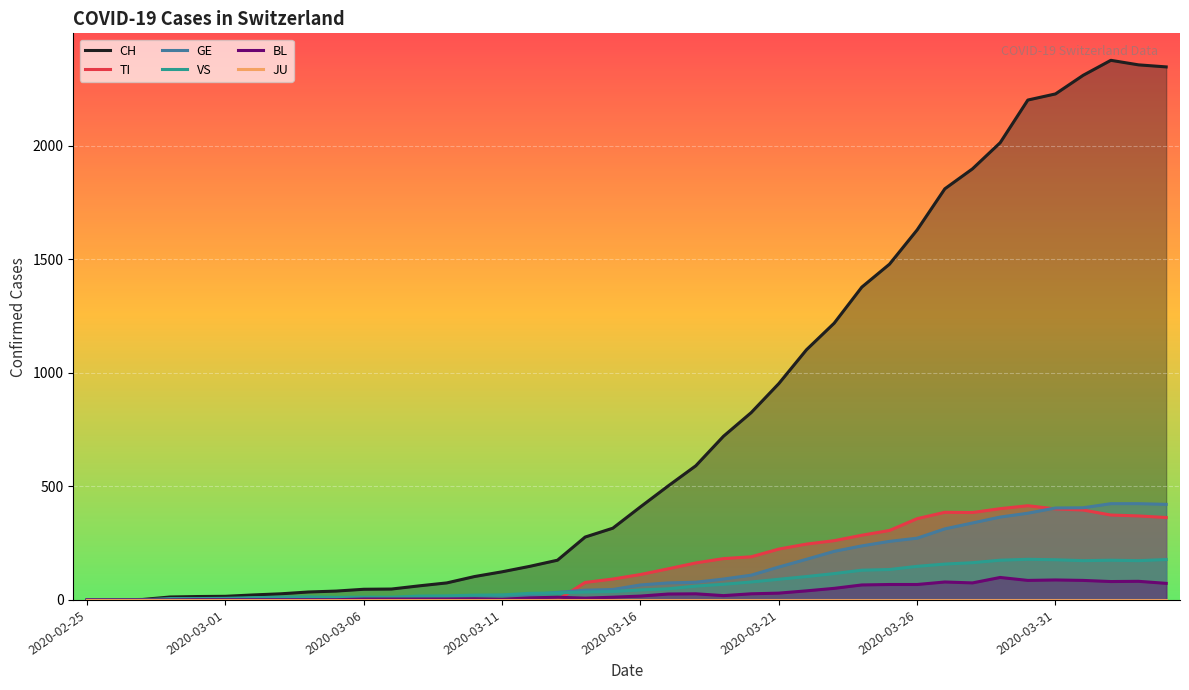

Reading left to right, list all the values displayed in this chart.

CH: 0	1	2	13	15	16	22	27	35	39	47	48	62	75	103	124	148	175	277	316	410	502	591	721	825	953	1102	1219	1378	1479	1630	1811	1899	2014	2202	2229	2311	2377	2357	2348
TI: 0	0	0	0	0	0	0	0	0	0	0	0	0	0	0	0	0	0	77	92	112	137	163	182	190	224	246	261	285	306	358	386	385	402	415	401	396	374	370	363
GE: 0	1	1	2	3	3	3	4	4	5	7	7	9	13	18	20	23	33	43	46	66	75	78	92	109	145	179	214	238	258	272	313	339	365	382	405	406	424	424	421
VS: 0	0	0	6	6	7	10	12	13	11	12	12	17	18	21	22	29	31	35	37	44	49	61	69	79	91	103	116	131	134	148	158	164	175	179	177	173	175	173	178
BL: 0	0	0	0	1	1	1	1	1	1	4	4	4	4	5	3	9	12	8	12	17	26	27	19	27	30	40	51	66	68	68	79	75	99	86	88	86	81	82	73
JU: 0	0	0	0	0	0	0	0	0	0	0	0	0	0	0	0	0	0	0	0	0	0	0	0	0	0	0	0	0	0	0	0	0	0	0	0	0	0	0	0